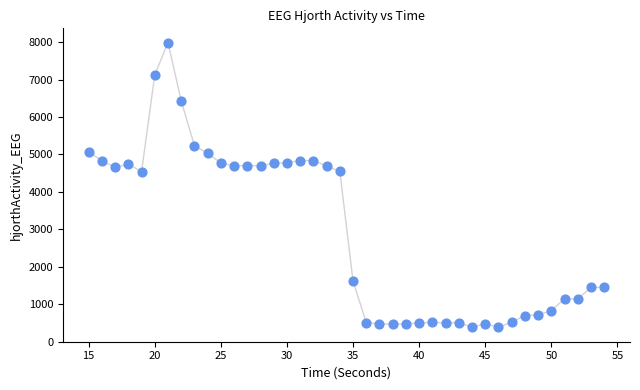

What is the range of Y values (max minus min)?

7611.8